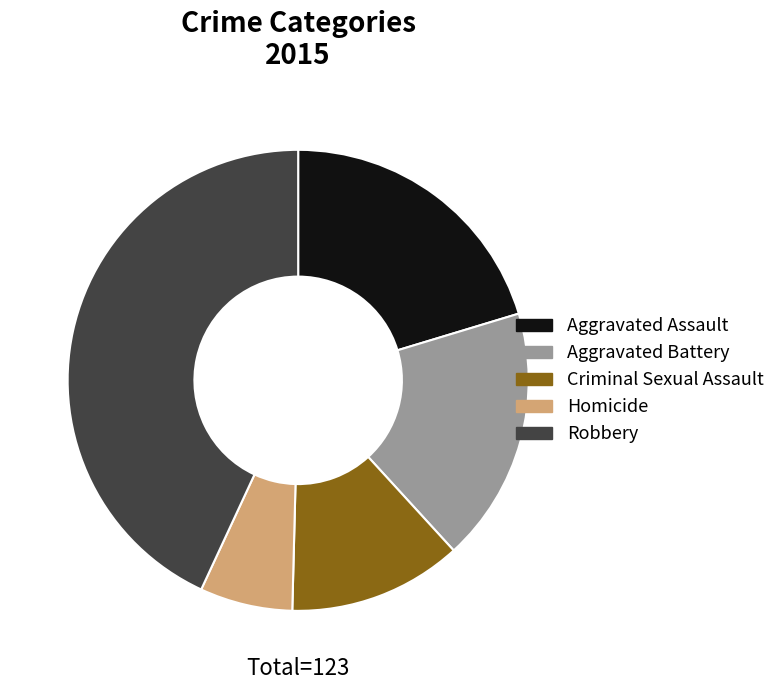

How many segments does this pie chart have?

5